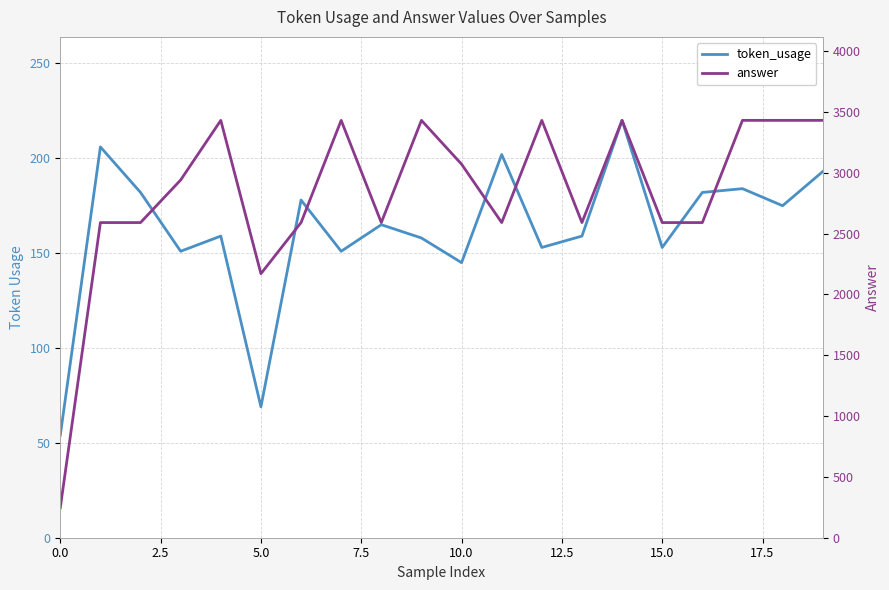

What is the total value across all series at 15?

2743